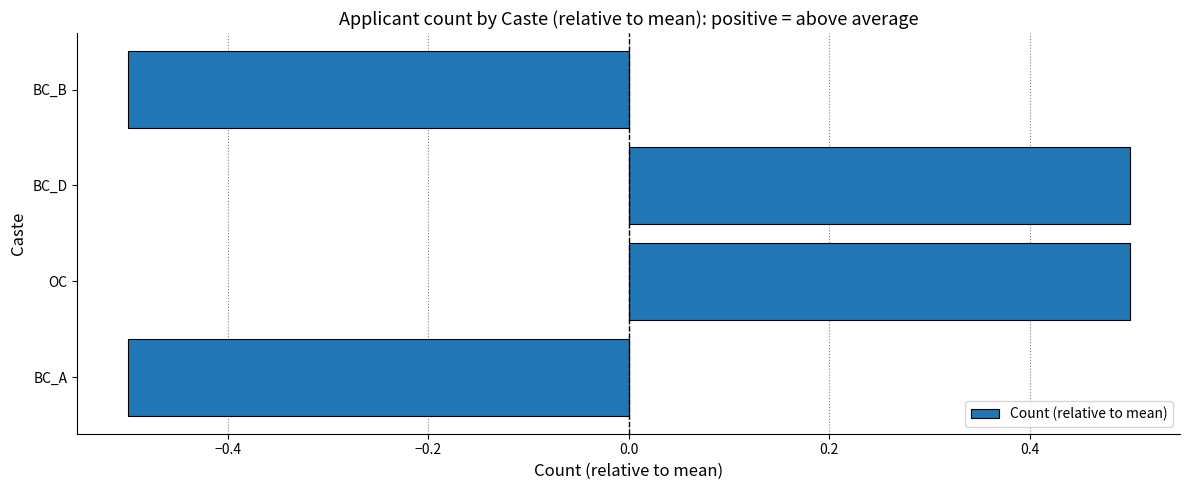

Count the values in the range 0 to 1.

2